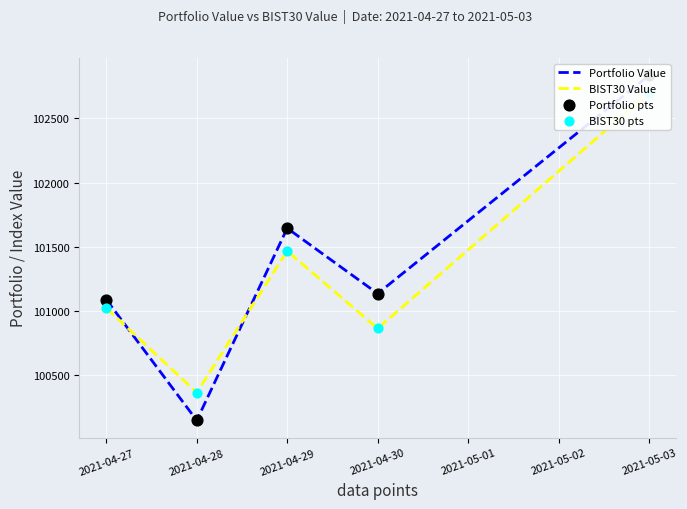

At how many categories does at least one series exceed 102534?

1